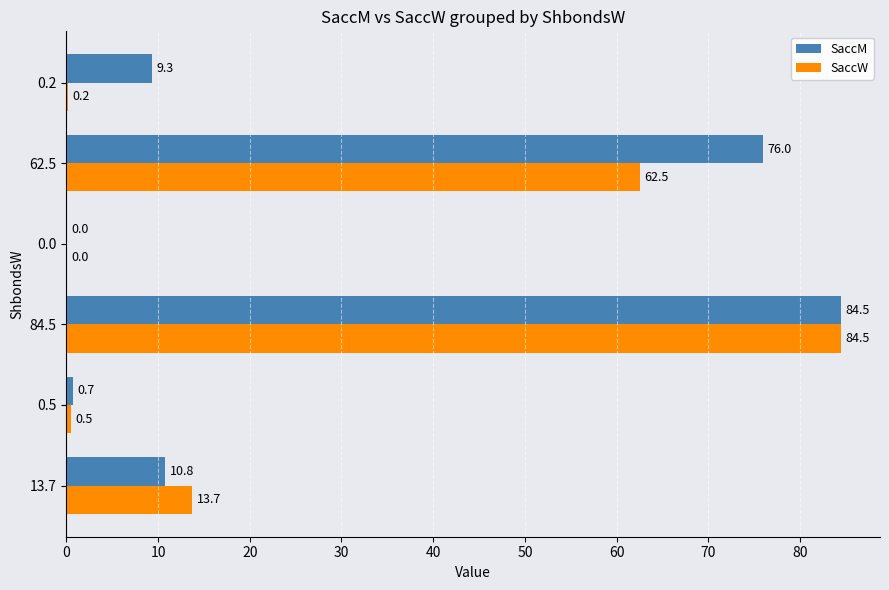

True or false: SaccM has a value of 59.0 at 0.0.

False